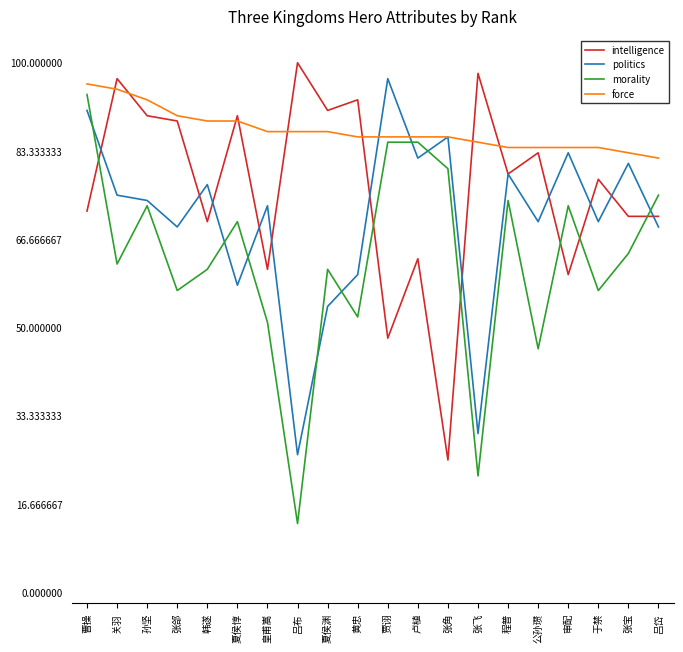

Which category has the highest value in the force series?

曹操